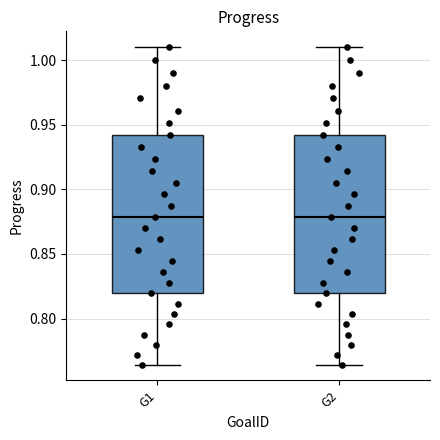

Reading left to right, read every box against the y-axis: the position of its median line, the range the box covers, and the ends of its whiskers. The values are not printed on the chart, so give them approximately, as read against the axis.

G1: median 0.880, box 0.820 to 0.940, whiskers 0.765 to 1.010
G2: median 0.880, box 0.820 to 0.940, whiskers 0.765 to 1.010